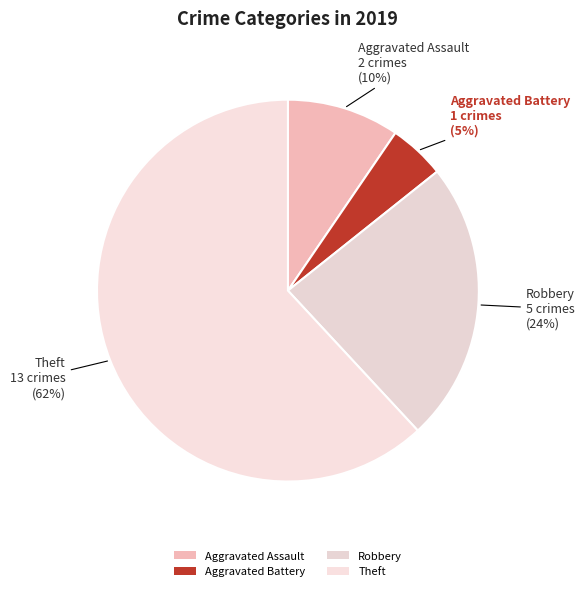

How many slices are in this pie chart?

4